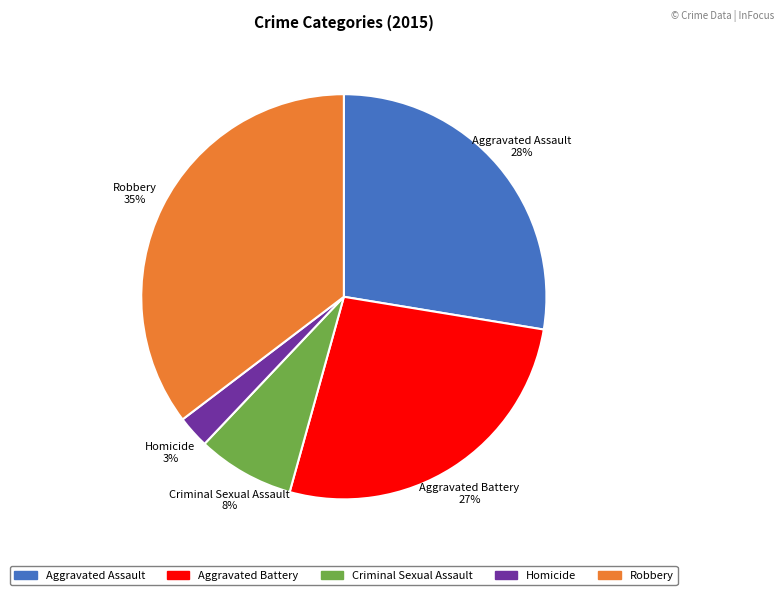

Is there a majority slice in this chart?

No